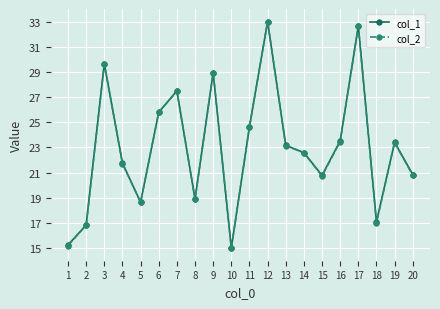

Is it true that col_2 equals 21.7 at 1?

False